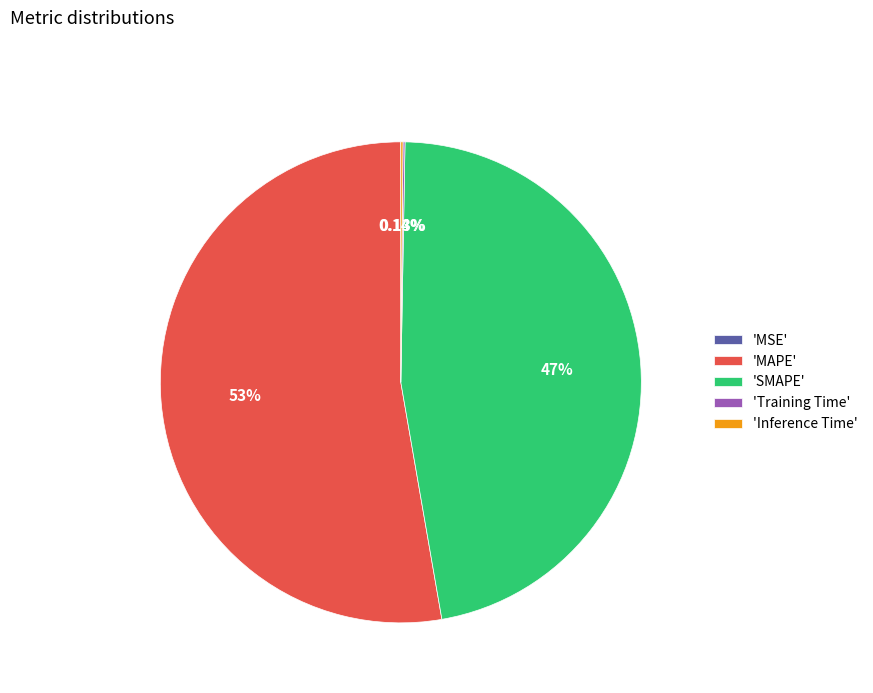

Is there a majority slice in this chart?

Yes